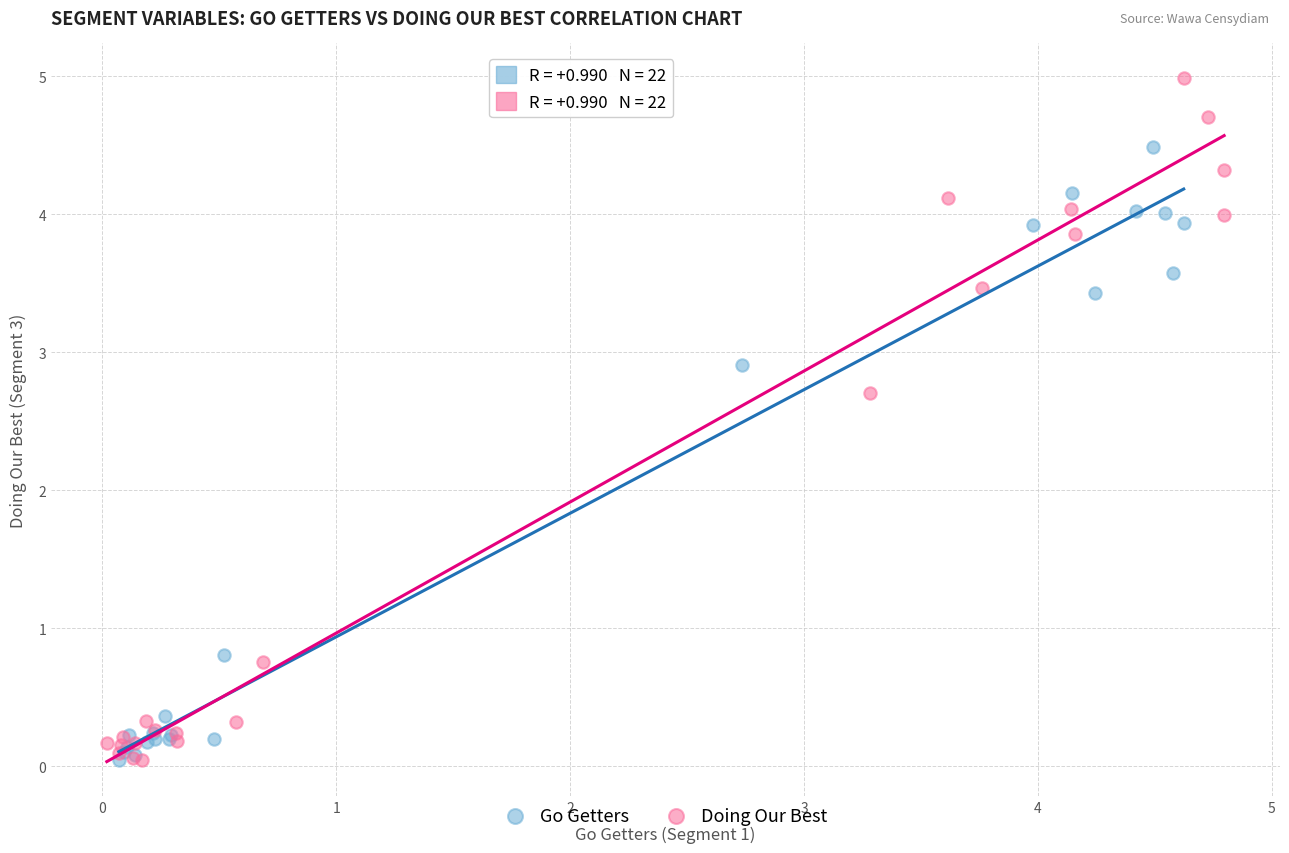

Which series contains the highest Y value?

Doing Our Best